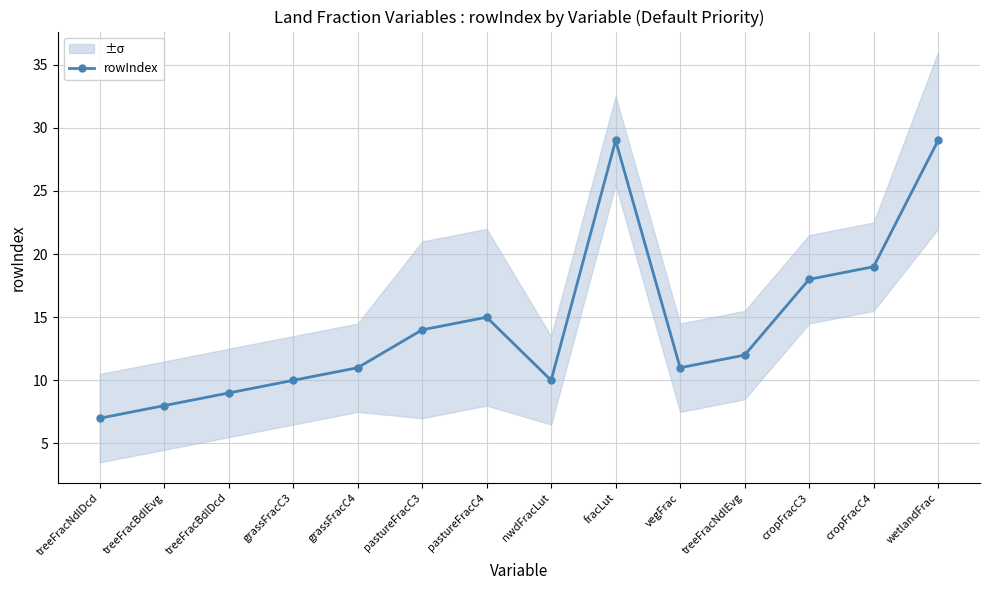

Reading right to left, transcribe all the data shown in this chart.

29	19	18	12	11	29	10	15	14	11	10	9	8	7